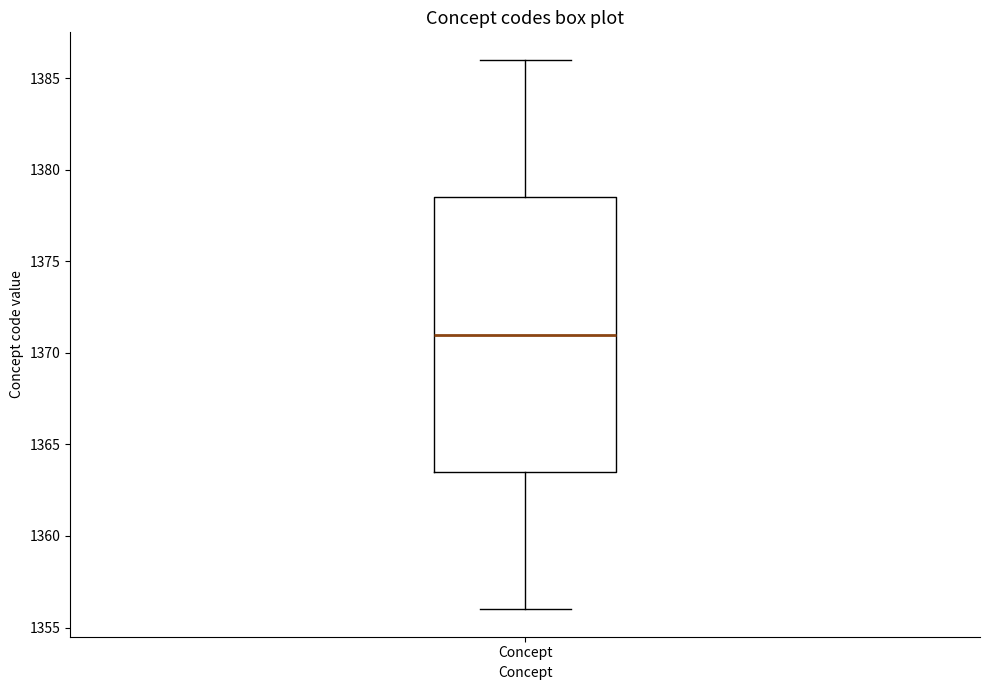

Read this box plot against the y-axis: the position of the median line, the range covered by the box, and the ends of both whiskers. The values are not printed on the chart, so give them approximately, as read against the axis.

median 1371.0, box 1363.5 to 1378.5, whiskers 1356.0 to 1386.0